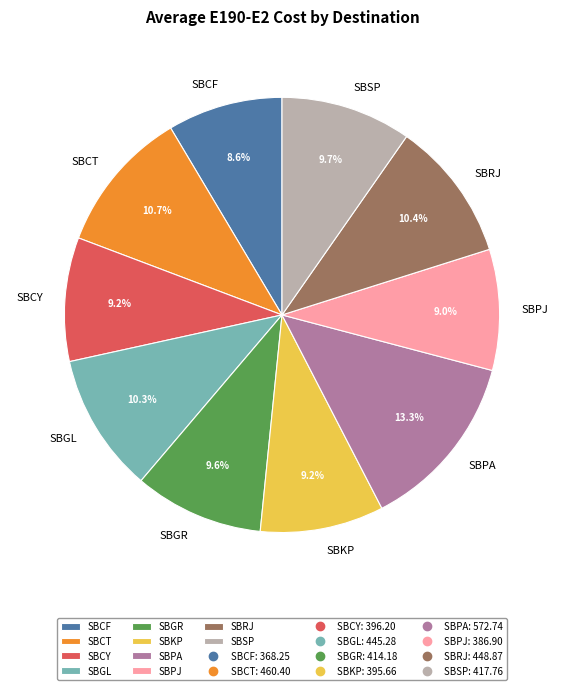

What percentage is the SBPJ slice, to the nearest percent?

9%